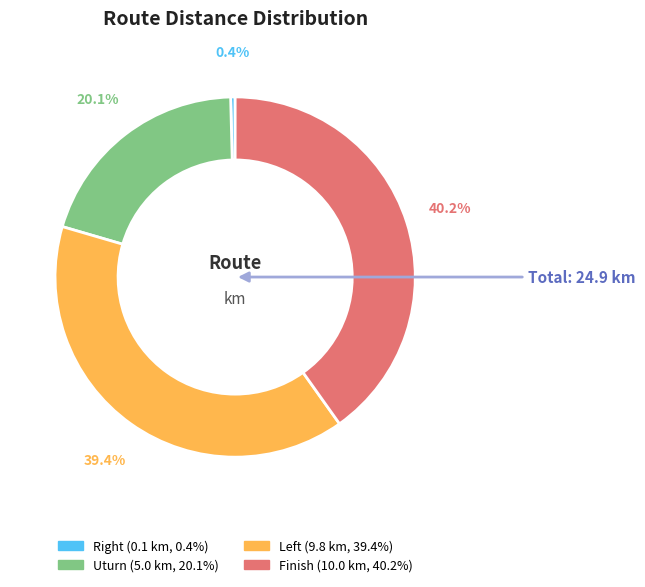

Does any single category account for the majority?

No